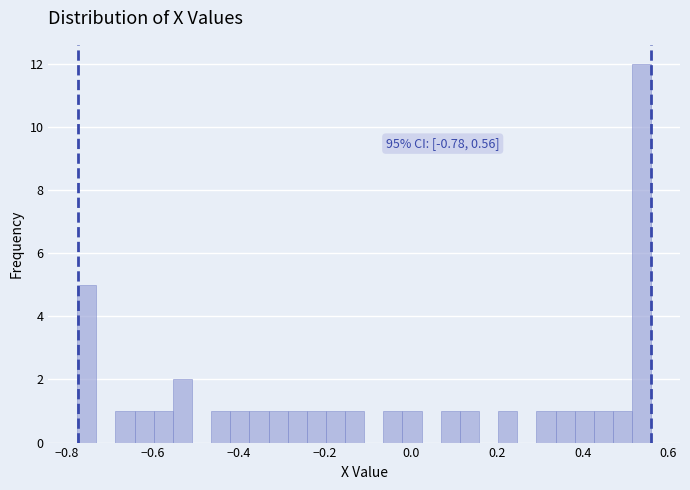

Around what value on the x-axis is the tallest bar? Give the approximate position of its centre, as read against the axis.

0.54